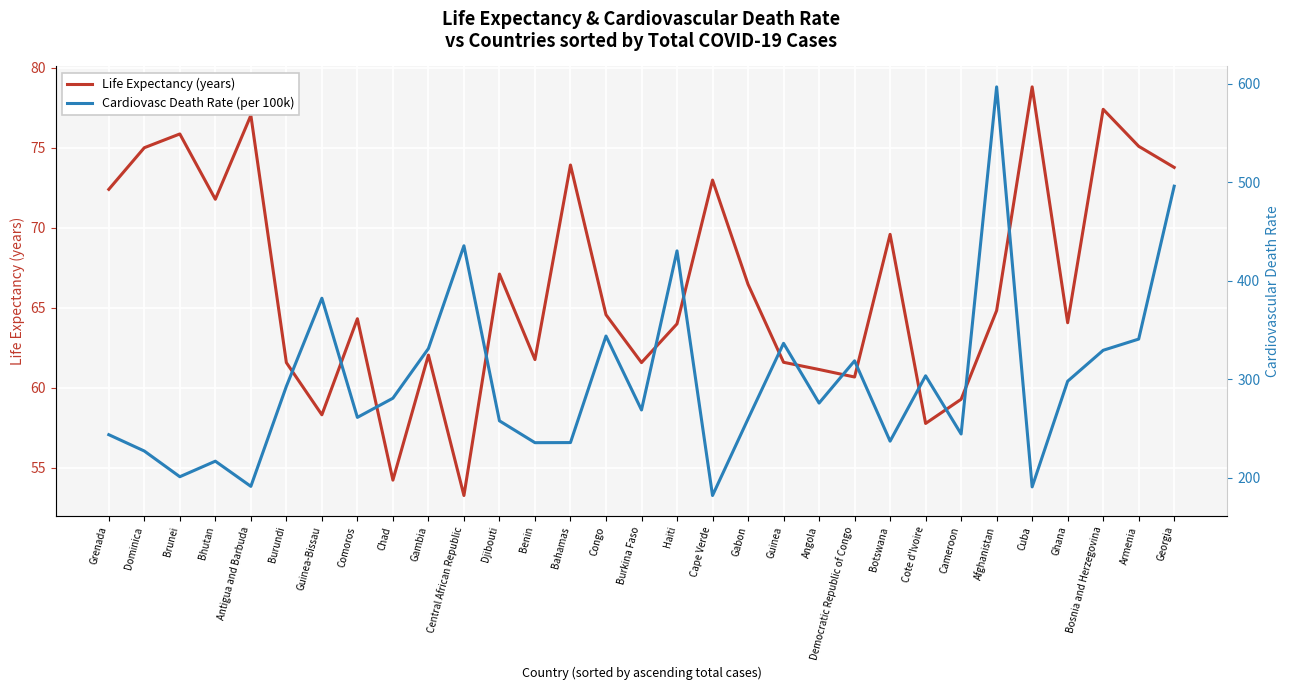

What is the smallest value displayed?

53.3